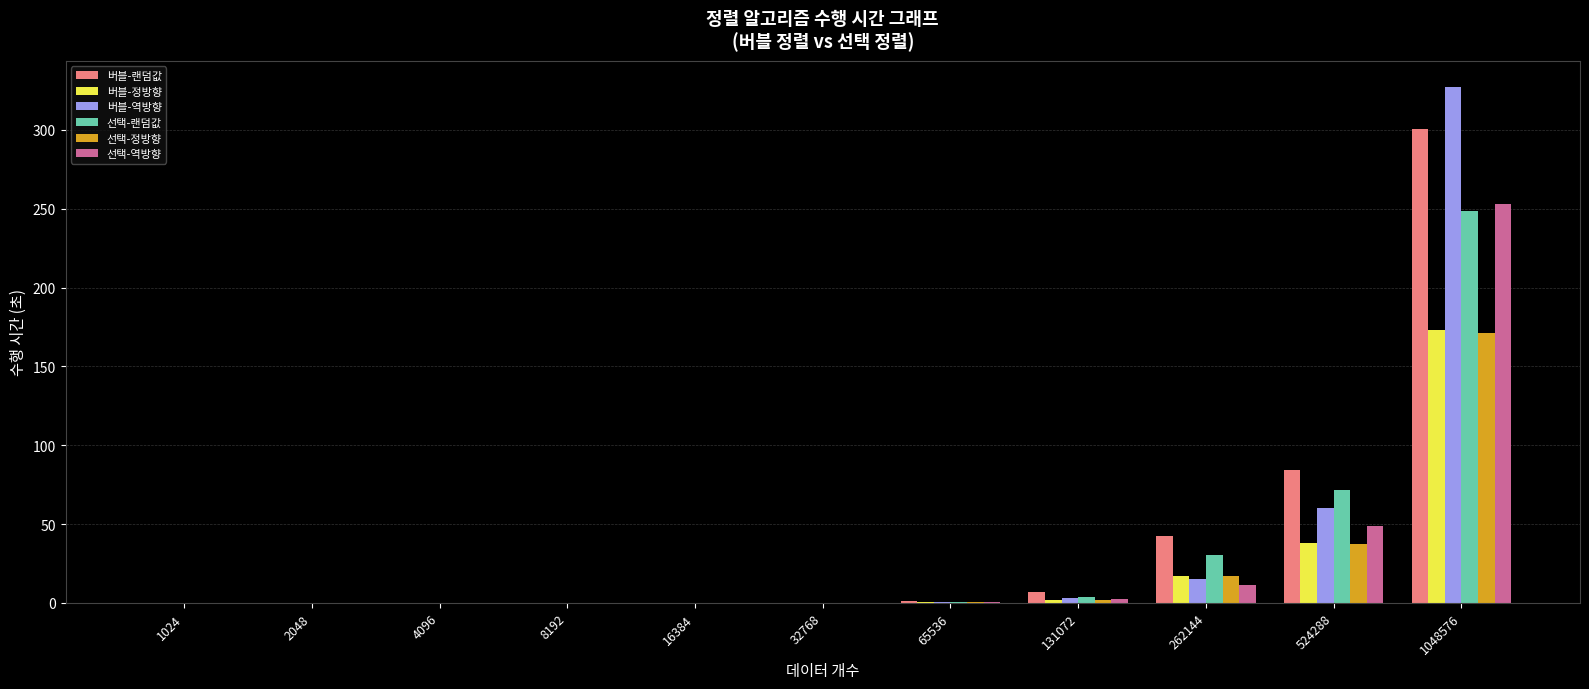

What is the approximate value of 선택-정방향 at 32768?

0.1